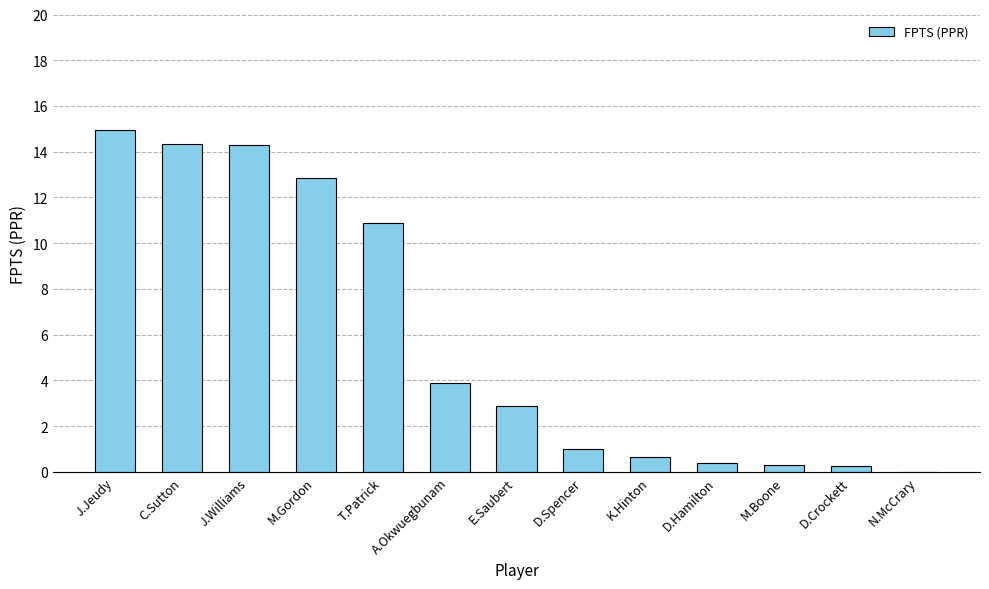

What is the sum of all values?

76.7